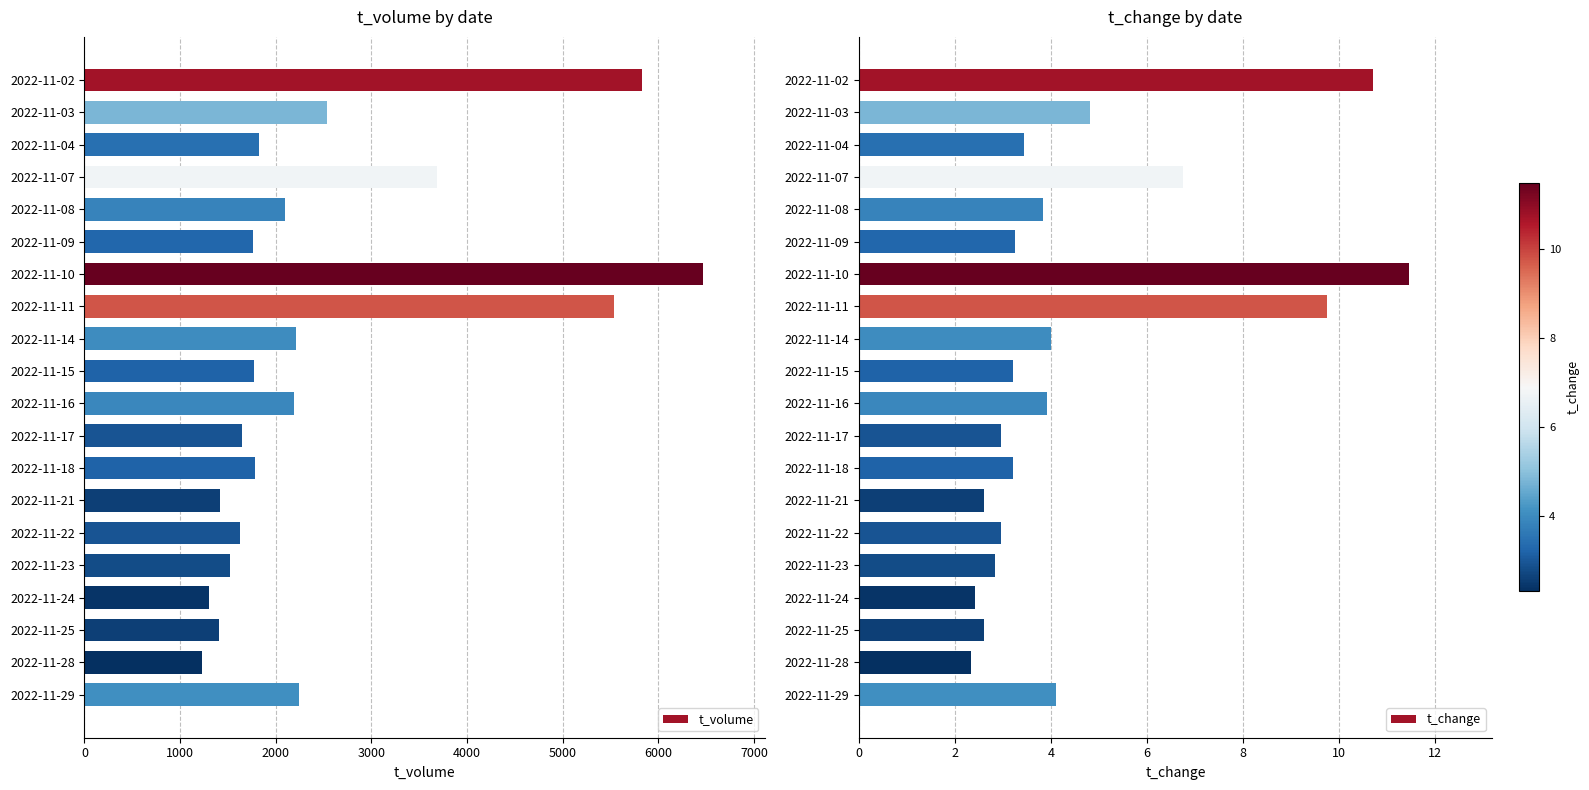

Are the bars grouped side by side (vs. stacked)?

Yes